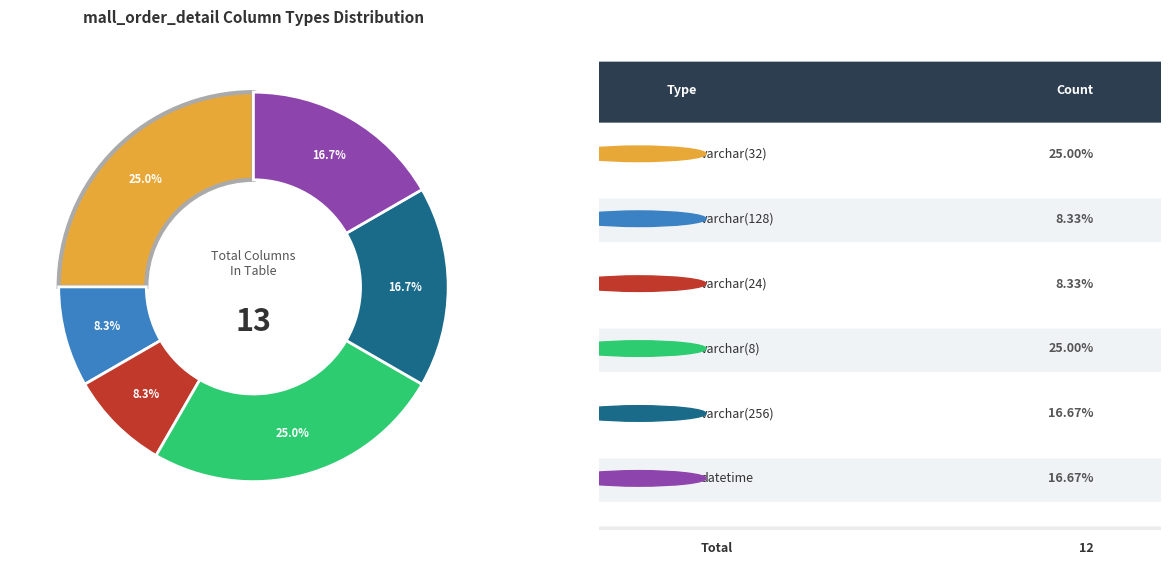

Does any single category account for the majority?

No